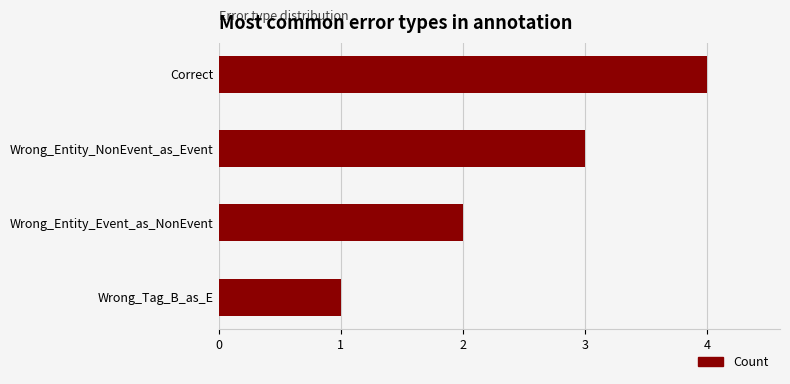

True or false: the data shows 6 at Correct.

False